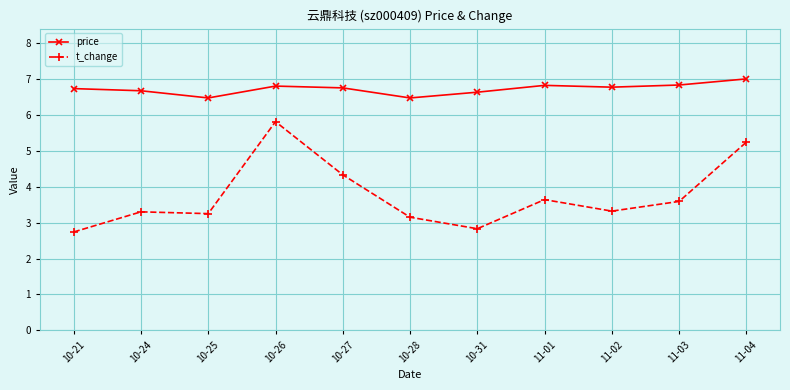

Is the value of t_change at 10-31 greater than the value of price at 10-21?

No